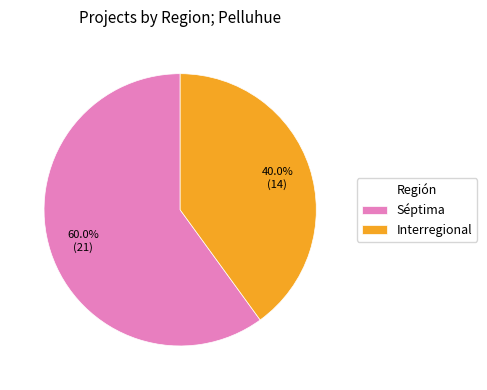

Rank the categories by value from highest to lowest.

Séptima, Interregional